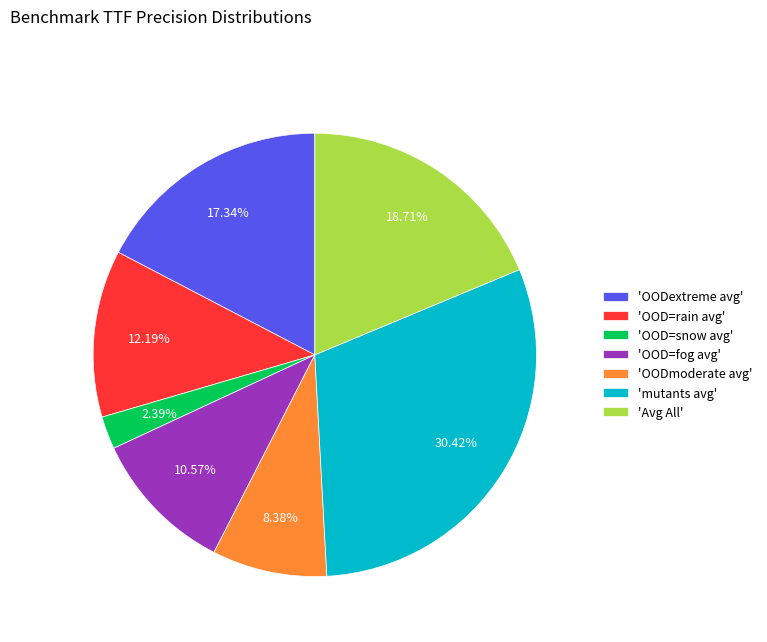

Rank the categories by value from lowest to highest.

'OOD=snow avg', 'OODmoderate avg', 'OOD=fog avg', 'OOD=rain avg', 'OODextreme avg', 'Avg All', 'mutants avg'